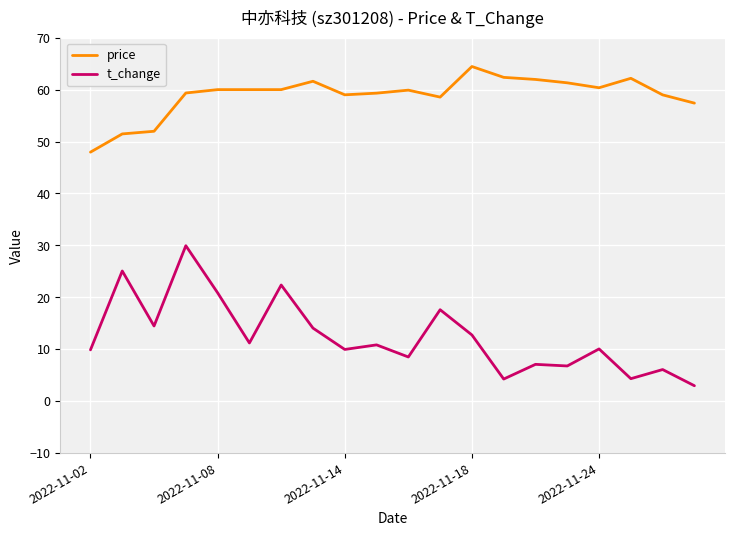

Rank the series by their maximum value, from highest to lowest.

price, t_change